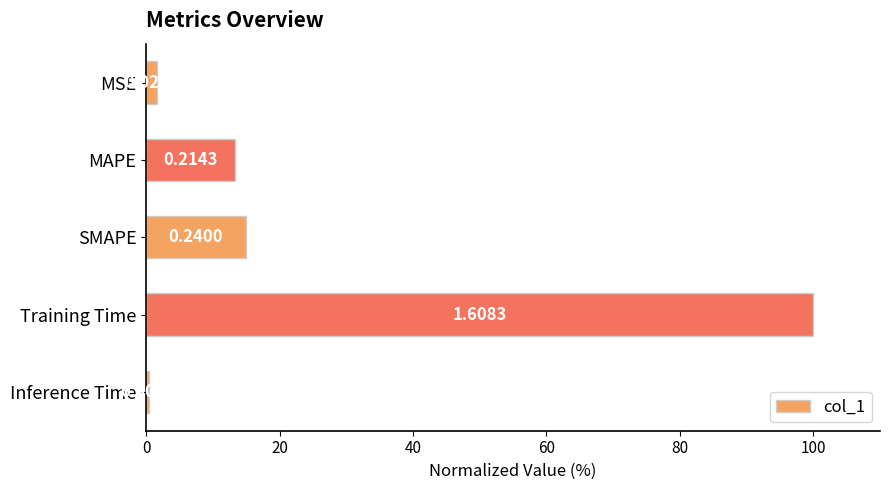

Does the chart contain stacked bars?

No